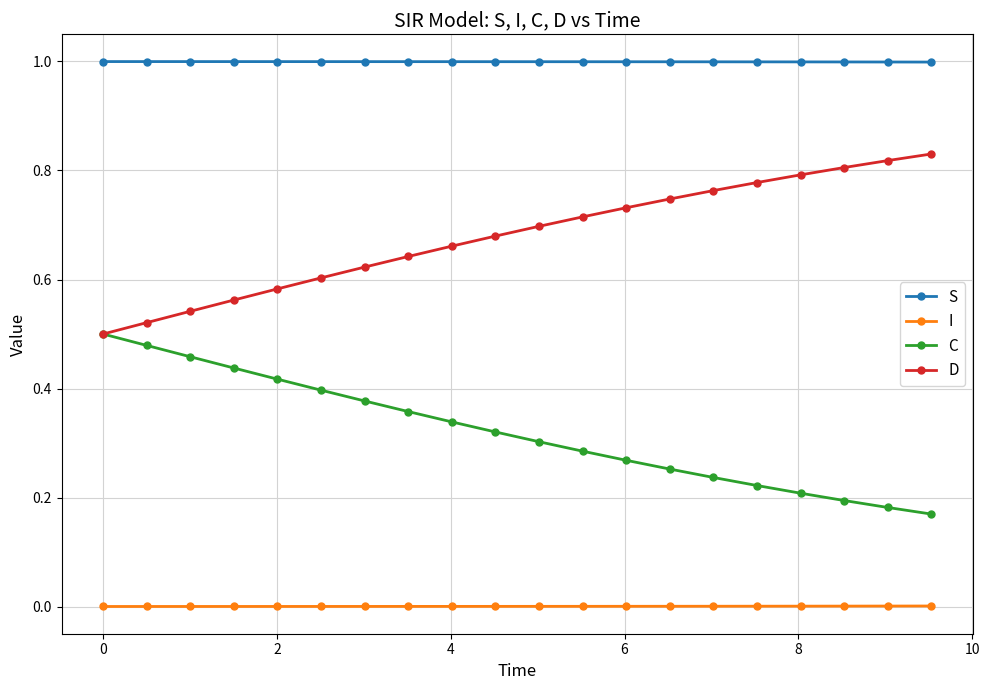

List the series in order of their peak value, lowest first.

I, C, D, S